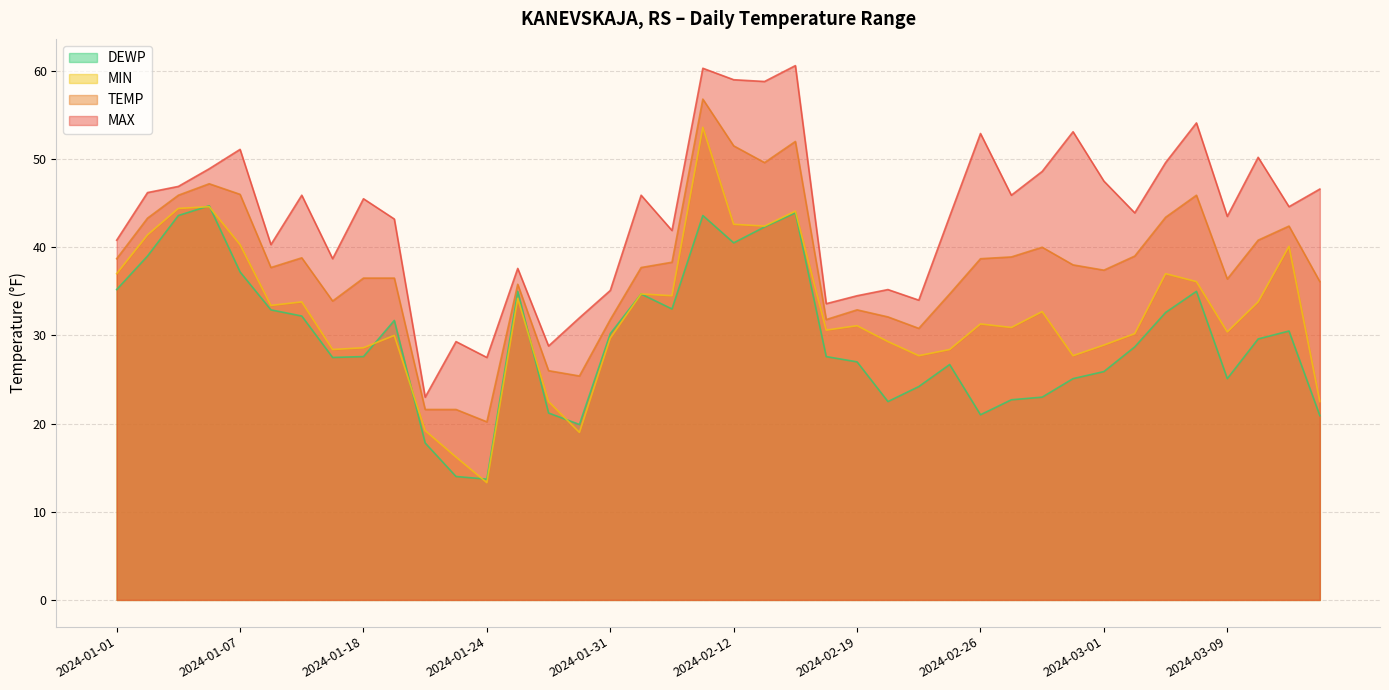

How many lines are shown in the chart?

4